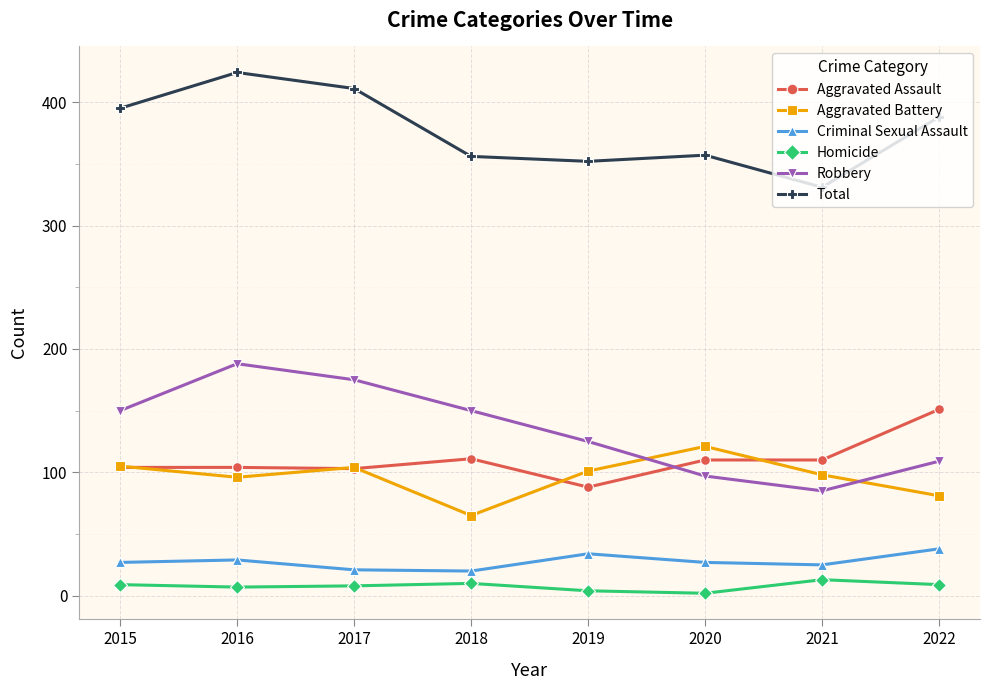

How many distinct data groups are displayed?

6